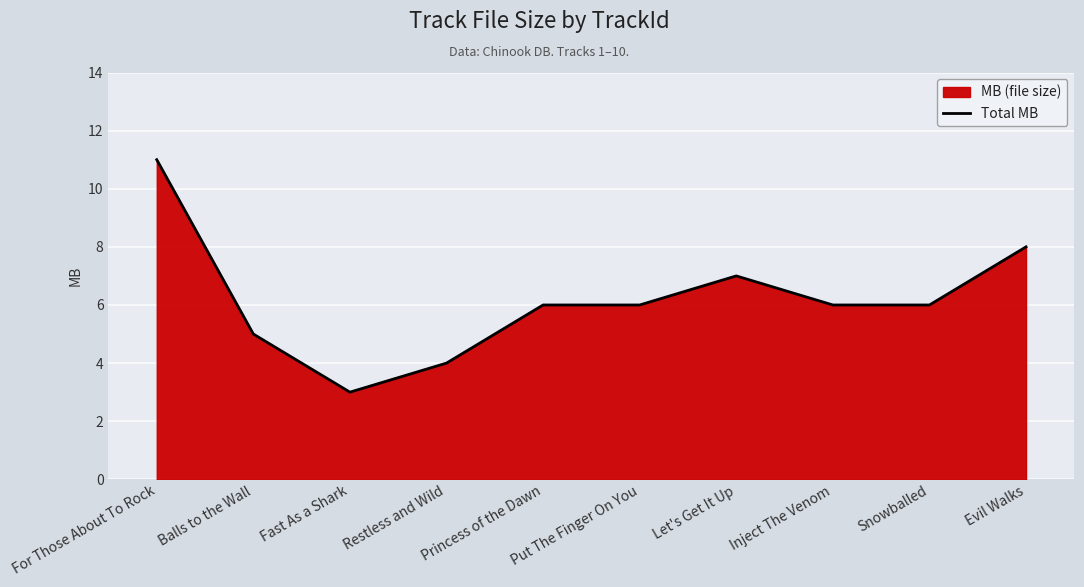

Is it true that the value at Balls to the Wall is 7?

False